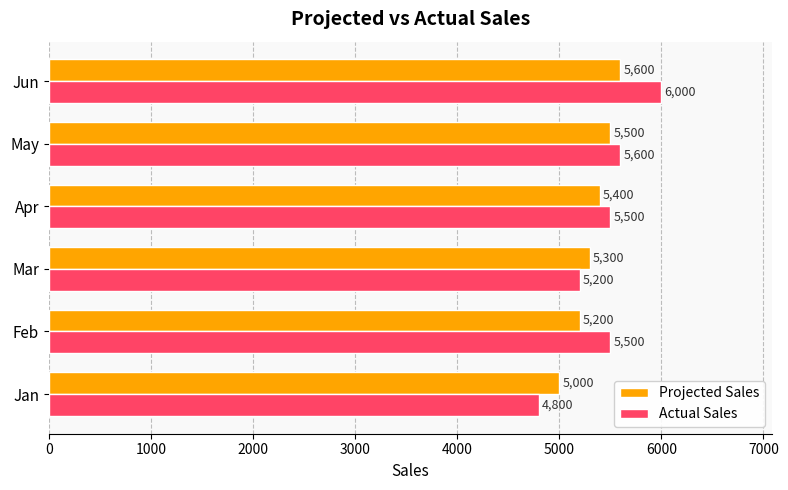

How many distinct data groups are displayed?

2